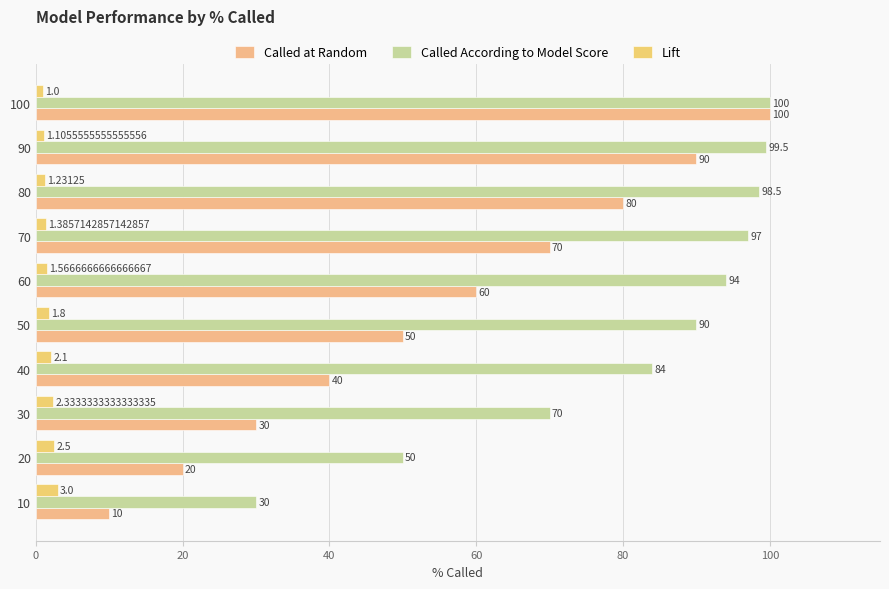

What is the label of the 2nd bar from the left?

20